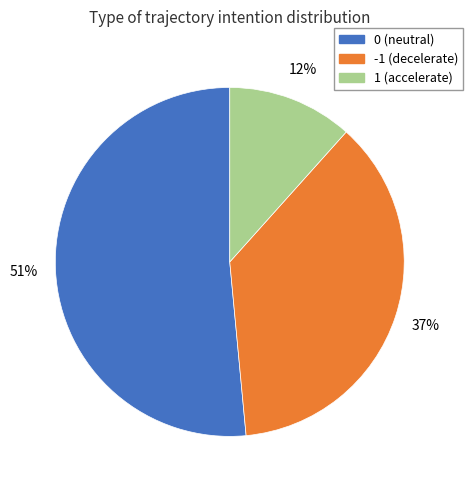

Combined, do 0 and -1 account for over 50%?

Yes